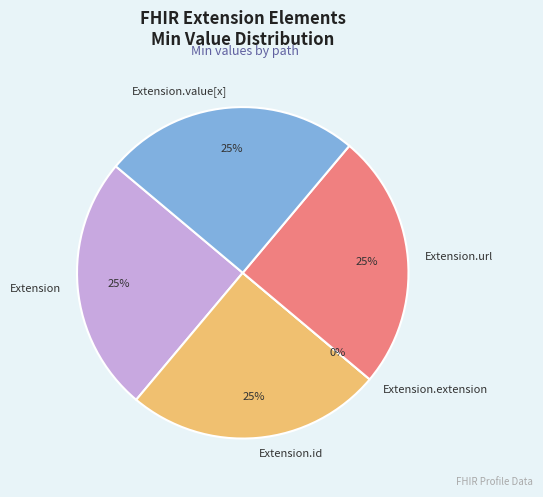

The Extension.url slice represents 25% of the pie. True or false?

True